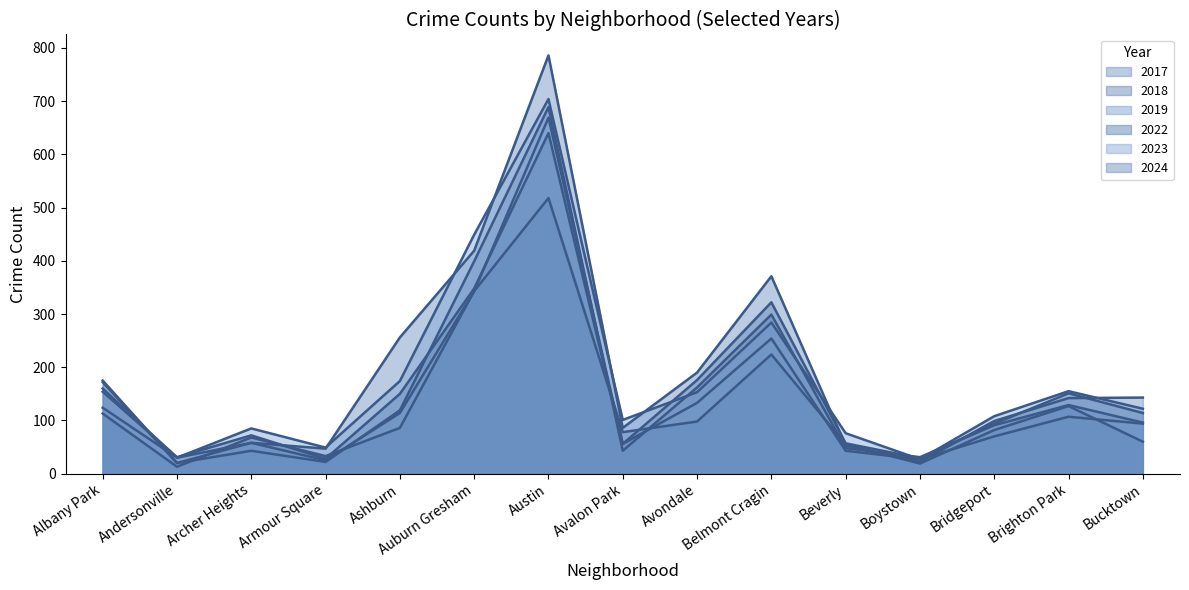

Reading left to right, transcribe all the data shown in this chart.

2017: Albany Park=175	Andersonville=20	Archer Heights=58	Armour Square=47	Ashburn=256	Auburn Gresham=419	Austin=786	Avalon Park=86	Avondale=190	Belmont Cragin=371	Beverly=53	Boystown=22	Bridgeport=99	Brighton Park=142	Bucktown=143
2018: Albany Park=172	Andersonville=20	Archer Heights=43	Armour Square=22	Ashburn=119	Auburn Gresham=399	Austin=689	Avalon Park=43	Avondale=162	Belmont Cragin=299	Beverly=48	Boystown=31	Bridgeport=91	Brighton Park=129	Bucktown=96
2019: Albany Park=124	Andersonville=30	Archer Heights=58	Armour Square=25	Ashburn=114	Auburn Gresham=343	Austin=669	Avalon Park=56	Avondale=133	Belmont Cragin=254	Beverly=43	Boystown=27	Bridgeport=70	Brighton Park=107	Bucktown=94
2022: Albany Park=113	Andersonville=13	Archer Heights=68	Armour Square=33	Ashburn=86	Auburn Gresham=343	Austin=518	Avalon Park=78	Avondale=98	Belmont Cragin=224	Beverly=55	Boystown=19	Bridgeport=82	Brighton Park=127	Bucktown=60
2023: Albany Park=160	Andersonville=30	Archer Heights=85	Armour Square=49	Ashburn=174	Auburn Gresham=449	Austin=704	Avalon Park=101	Avondale=153	Belmont Cragin=284	Beverly=76	Boystown=27	Bridgeport=108	Brighton Park=155	Bucktown=122
2024: Albany Park=154	Andersonville=31	Archer Heights=72	Armour Square=28	Ashburn=150	Auburn Gresham=348	Austin=640	Avalon Park=56	Avondale=176	Belmont Cragin=322	Beverly=57	Boystown=29	Bridgeport=94	Brighton Park=151	Bucktown=114